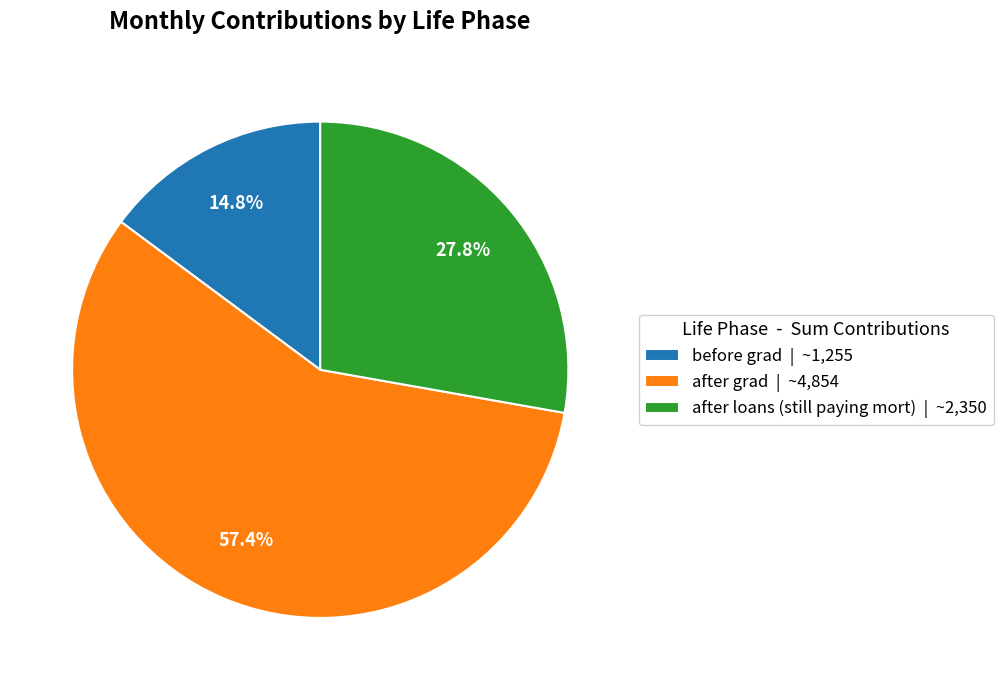

To the nearest percent, what is the difference between the largest and smallest slice percentages?

43%